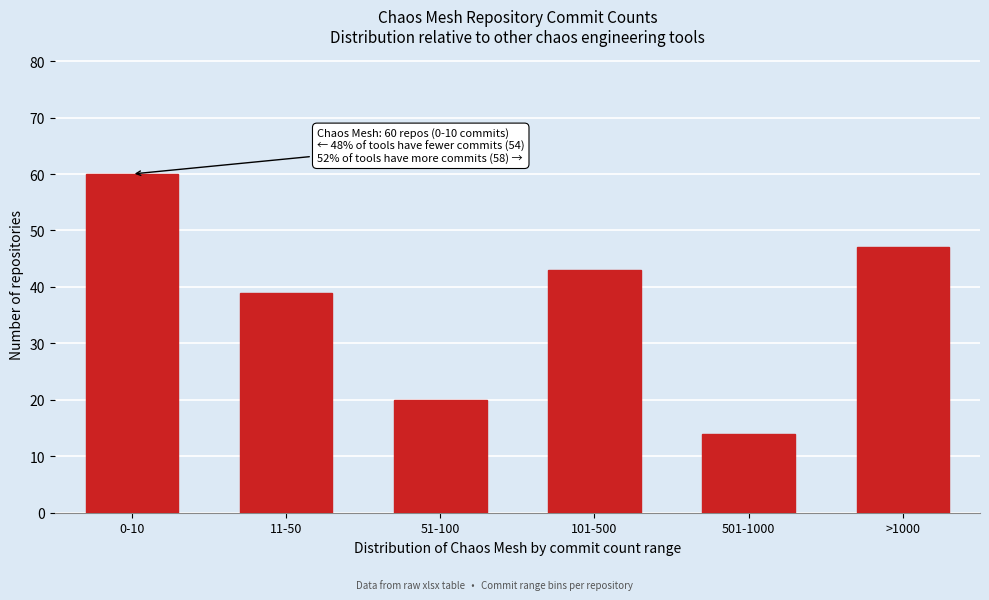

Reading right to left, transcribe all the data shown in this chart.

>1000=47	501-1000=14	101-500=43	51-100=20	11-50=39	0-10=60